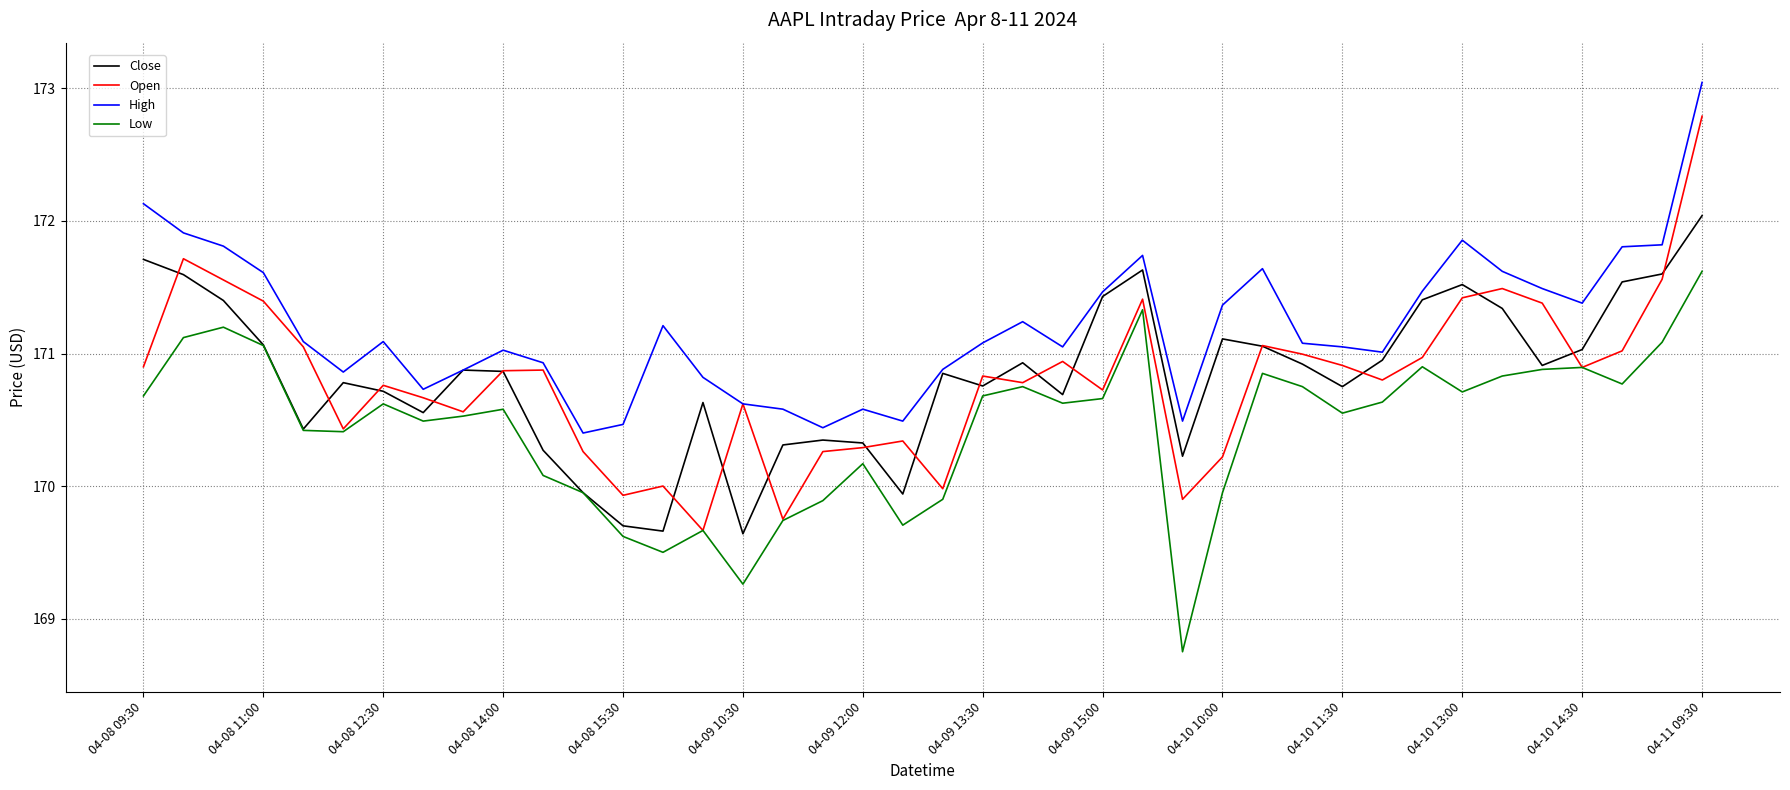

List the series in order of their peak value, highest first.

High, Open, Close, Low